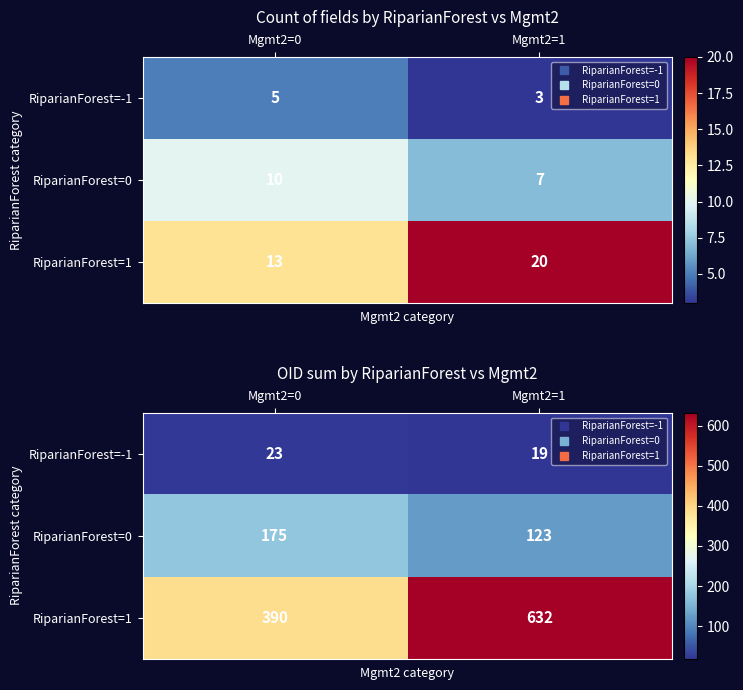

Is it true that RiparianForest=0 equals 168 at Mgmt2=1?

False